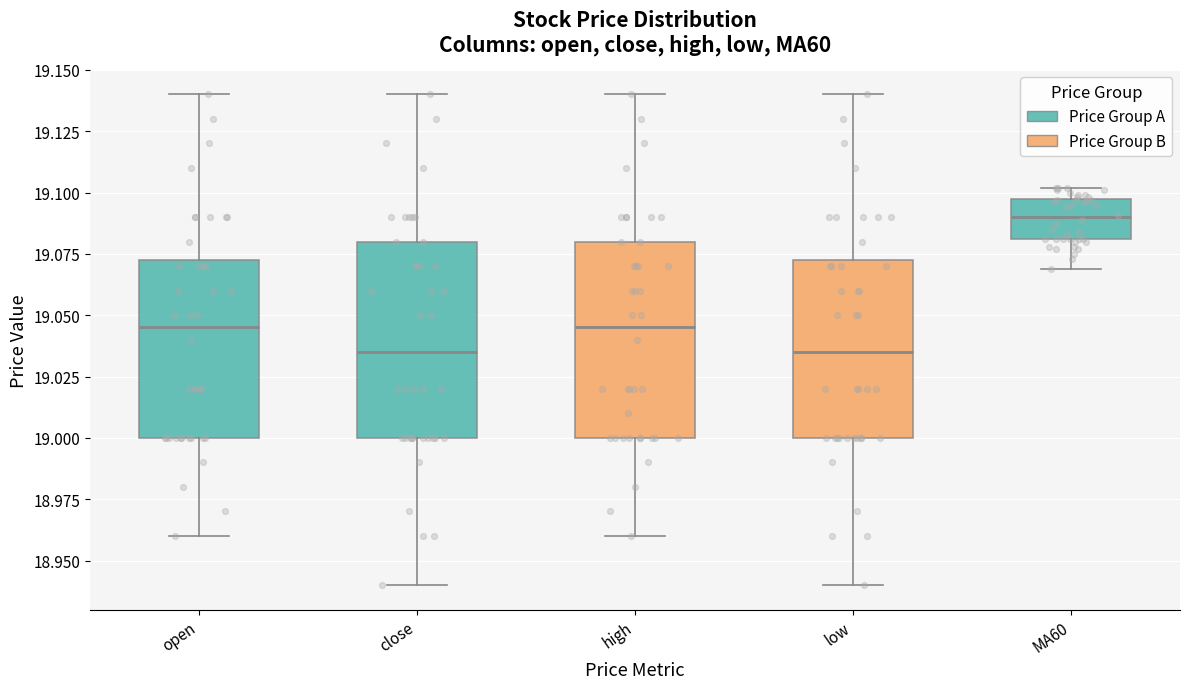

Which box has the highest median line?

MA60